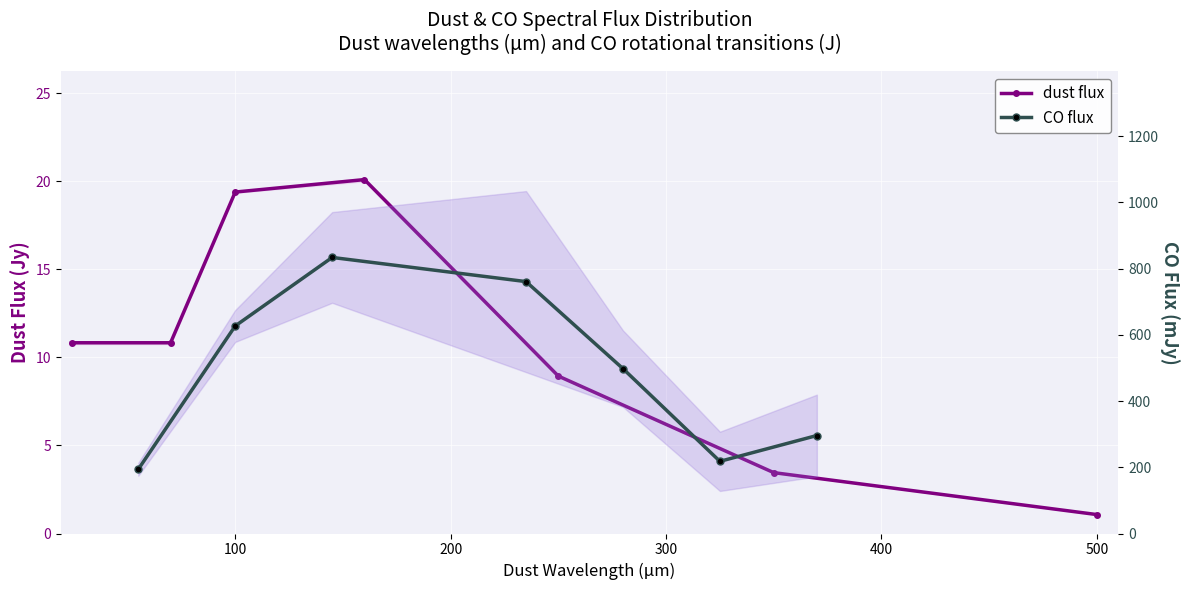

Rank the series by their average value, from lowest to highest.

dust flux, CO flux